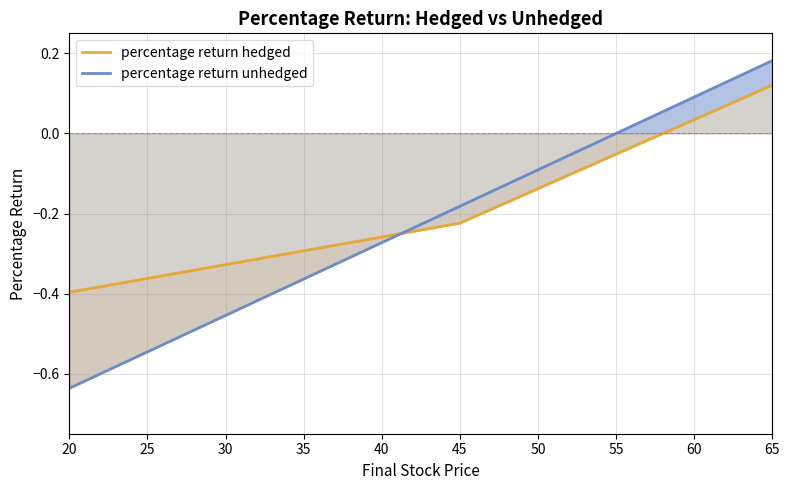

What is the value of the percentage return hedged point at the 2nd from the left?

-0.4